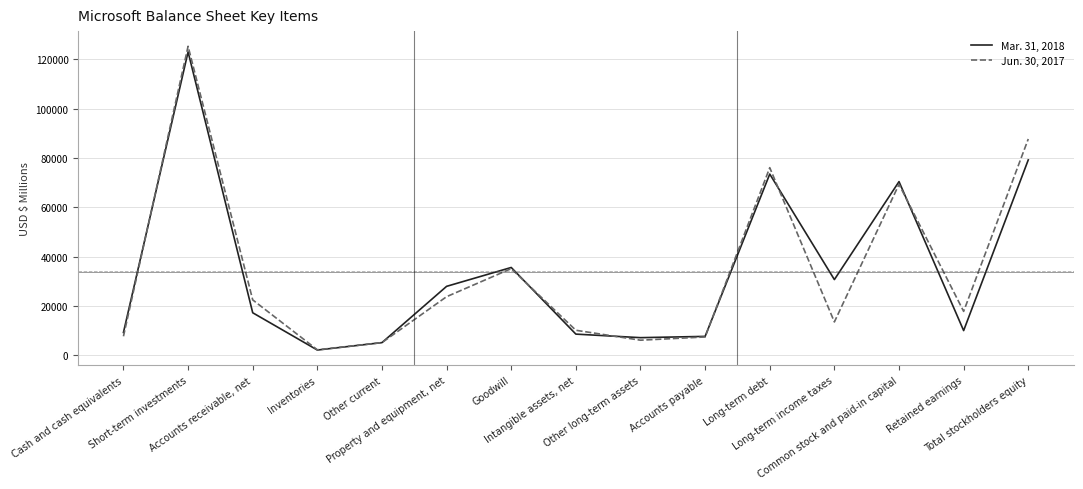

Count the number of categories in the chart.

15